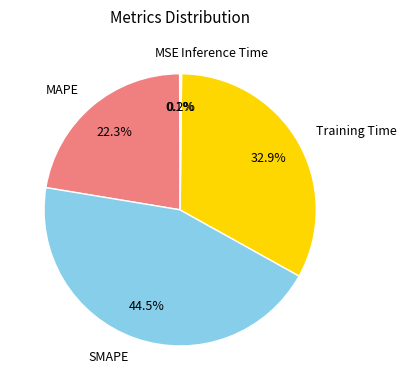

How much of the chart is everything except SMAPE?

55.5%